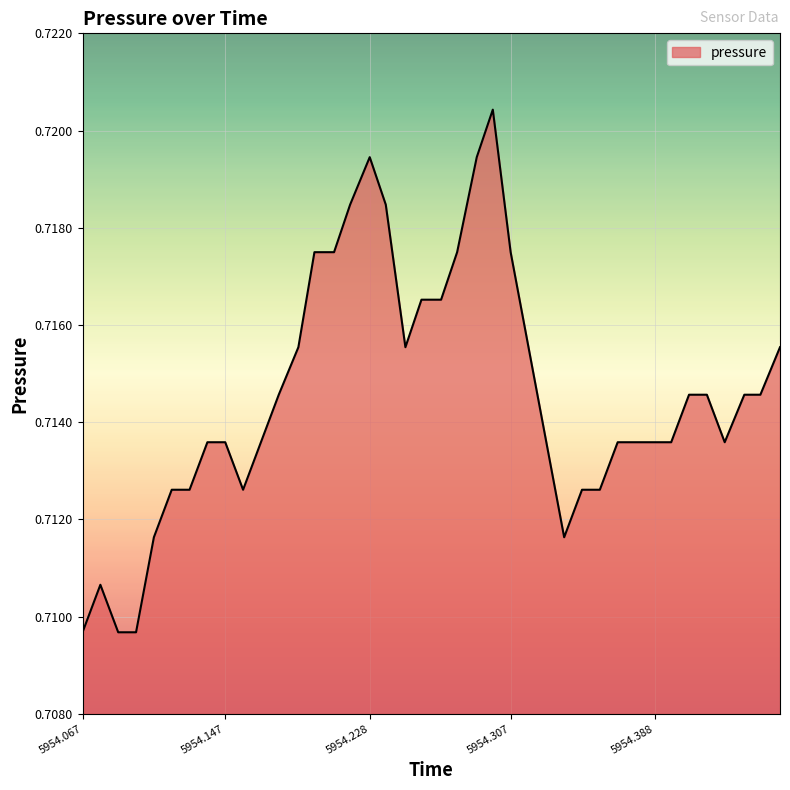

Is this an area chart (filled region under the line)?

Yes